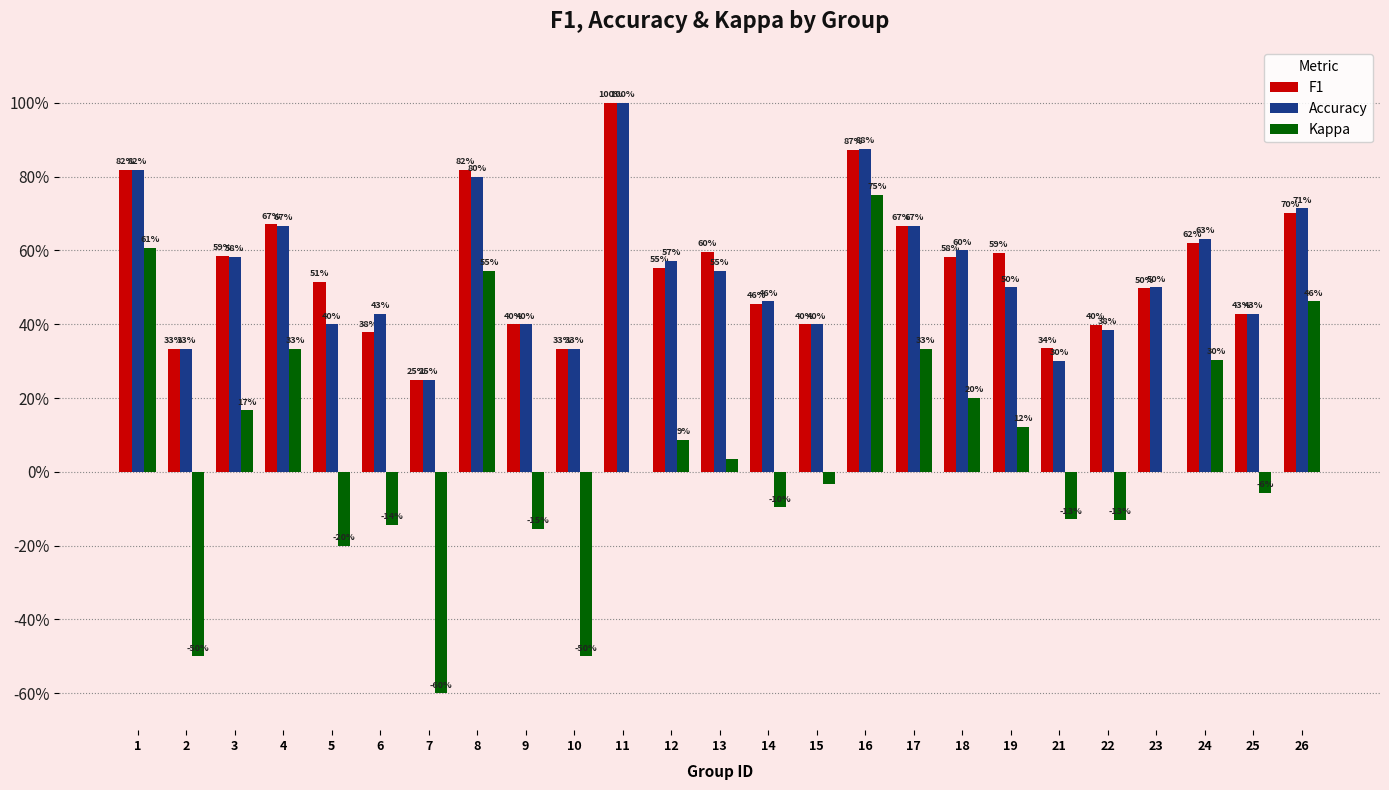

Which has a higher value, 22 or 7?

22